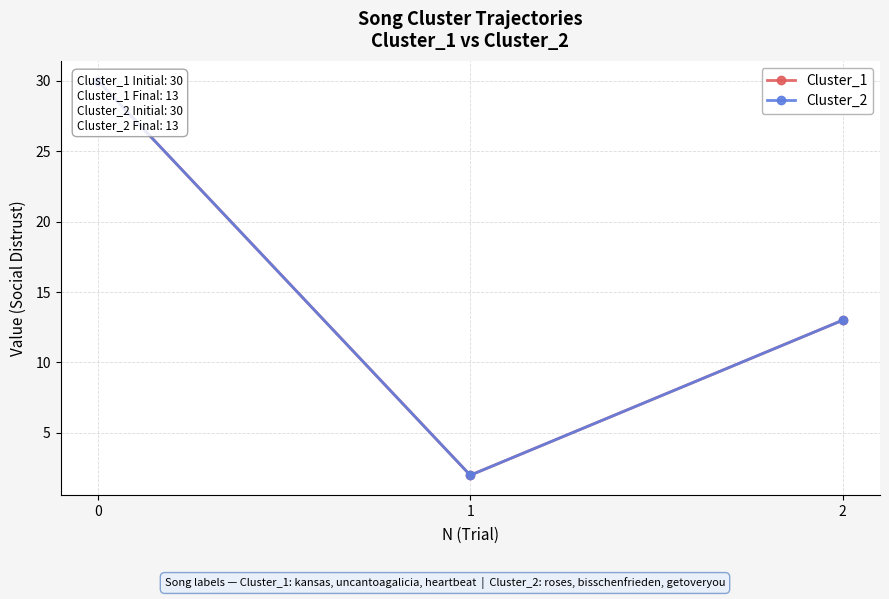

At which label is Cluster_2 closest to 16?

2